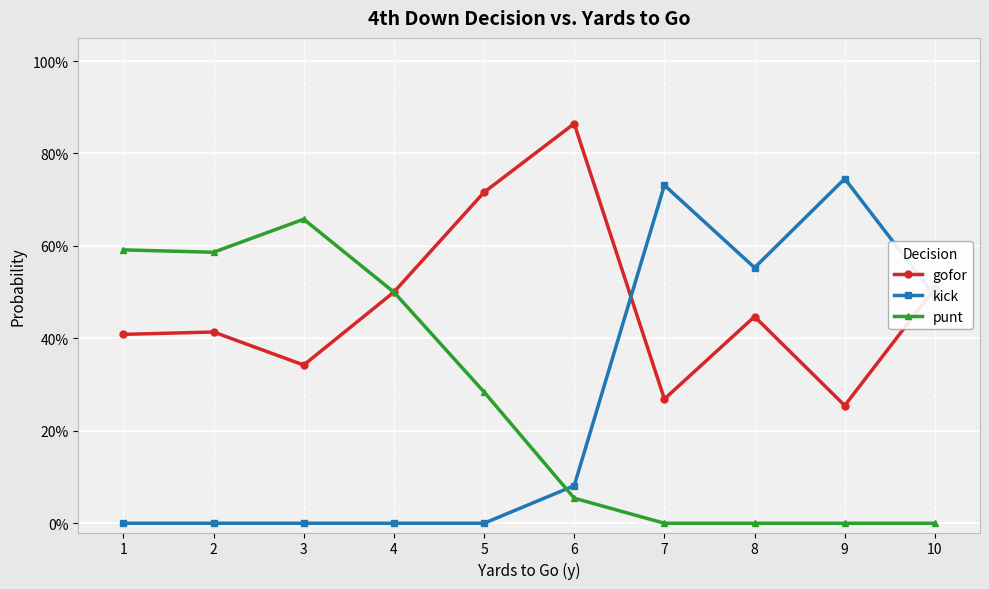

Reading right to left, list all the values displayed in this chart.

gofor: 10=0.5	9=0.3	8=0.4	7=0.3	6=0.9	5=0.7	4=0.5	3=0.3	2=0.4	1=0.4
kick: 10=0.5	9=0.7	8=0.6	7=0.7	6=0.1	5=0.0	4=0.0	3=0.0	2=0.0	1=0.0
punt: 10=0.0	9=0.0	8=0.0	7=0.0	6=0.1	5=0.3	4=0.5	3=0.7	2=0.6	1=0.6